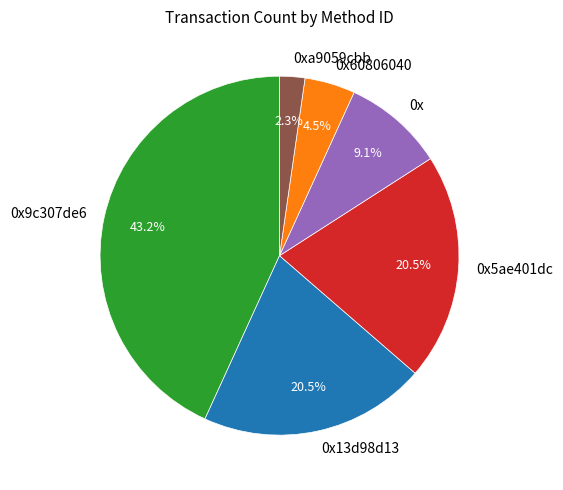

Count the number of slices in the pie.

6